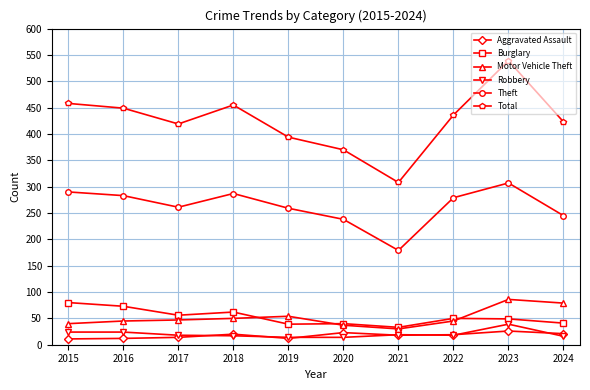

Is the value of Theft at 2015 greater than the value of Burglary at 2023?

Yes